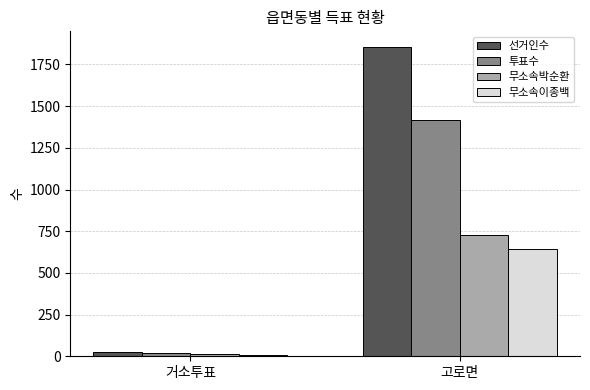

The 투표수 series shows 2057 at 고로면. True or false?

False